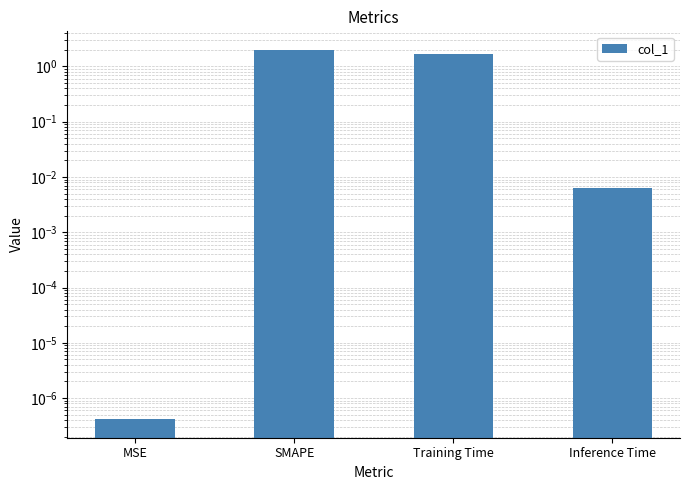

Reading left to right, list all the values displayed in this chart.

0.0	2.0	1.7	0.0